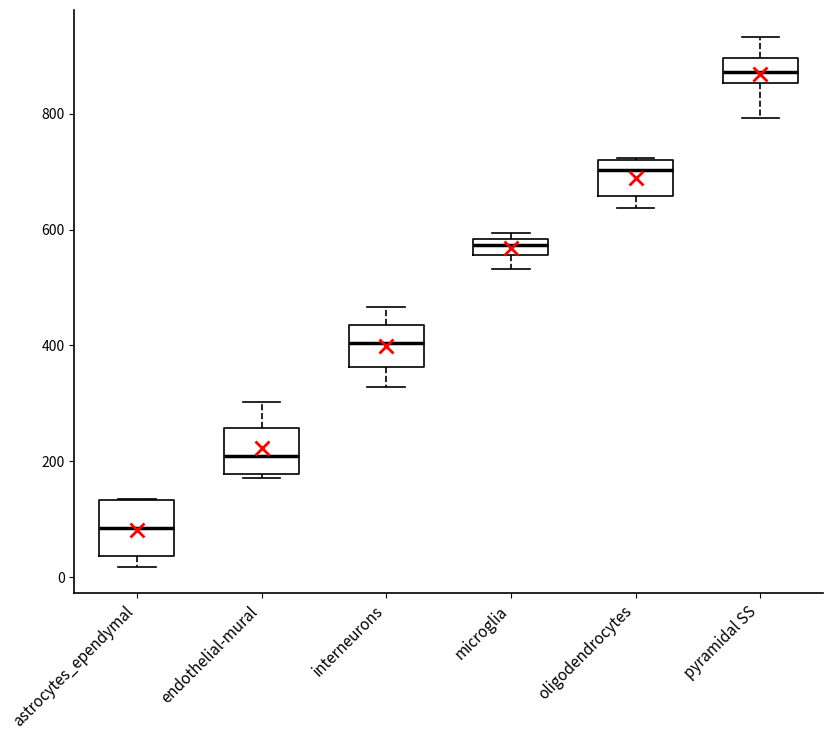

Where does the median line of the box for astrocytes_ependymal sit on the y-axis? The values are not printed on the chart, so give them approximately, as read against the axis.

80